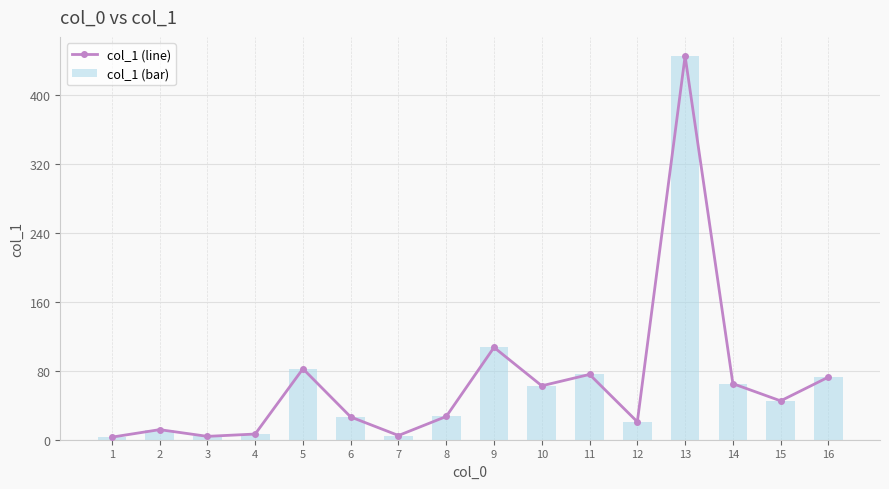

At which category does the chart reach its minimum across all series?

1